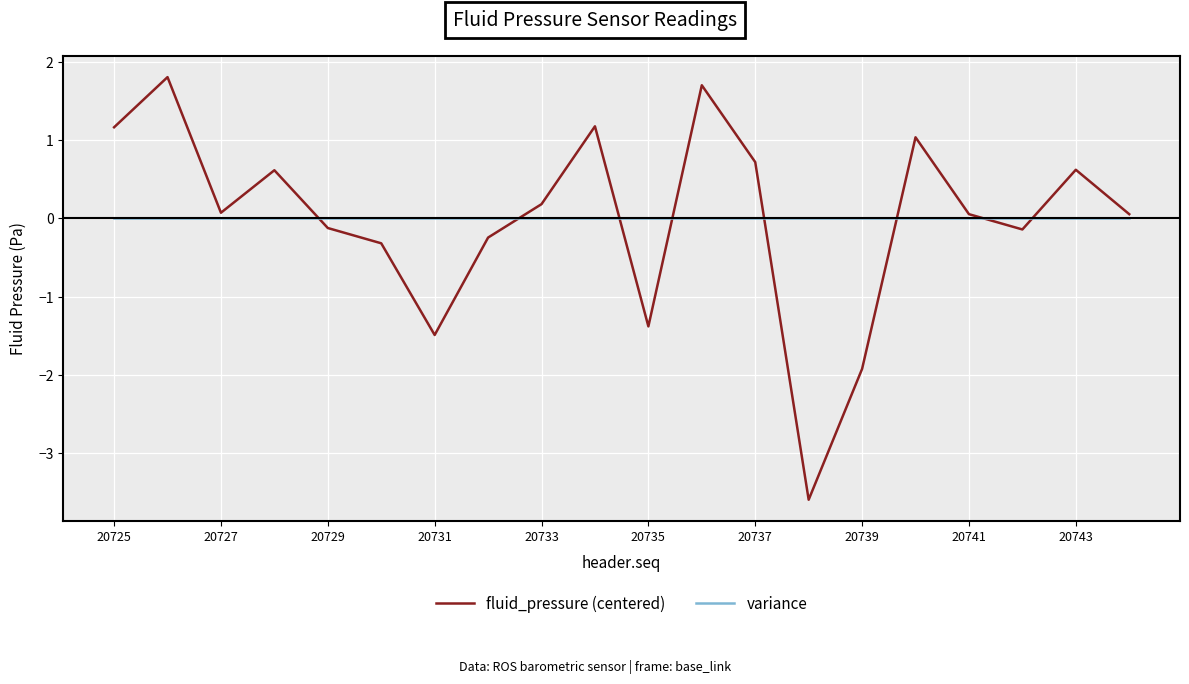

What is the smallest value displayed?

-3.6